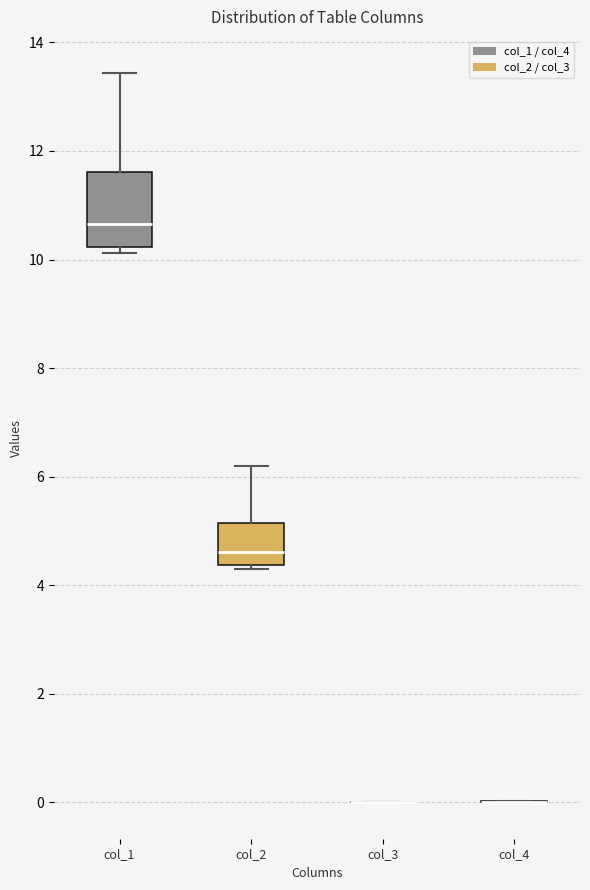

Which box is the tallest, from its lower edge to its upper edge?

col_1